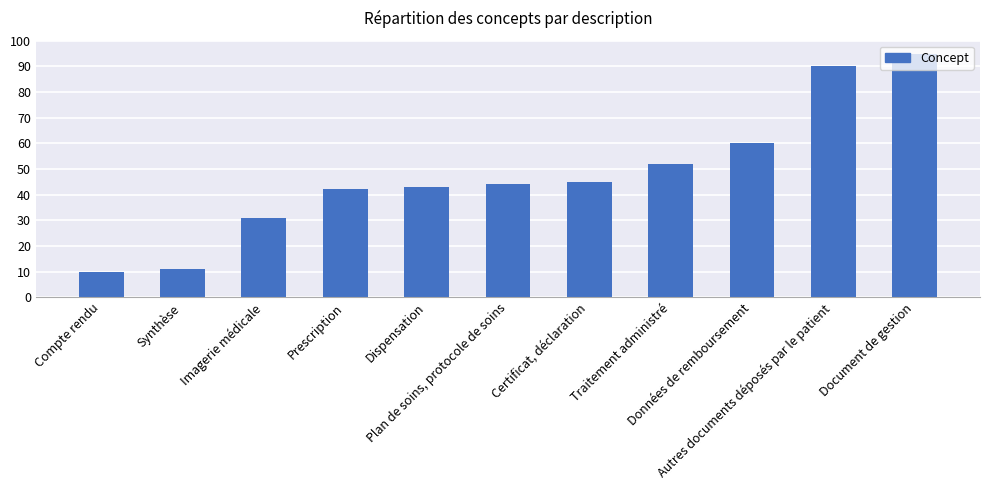

What is the sum of the values at Dispensation and Certificat, déclaration?

88